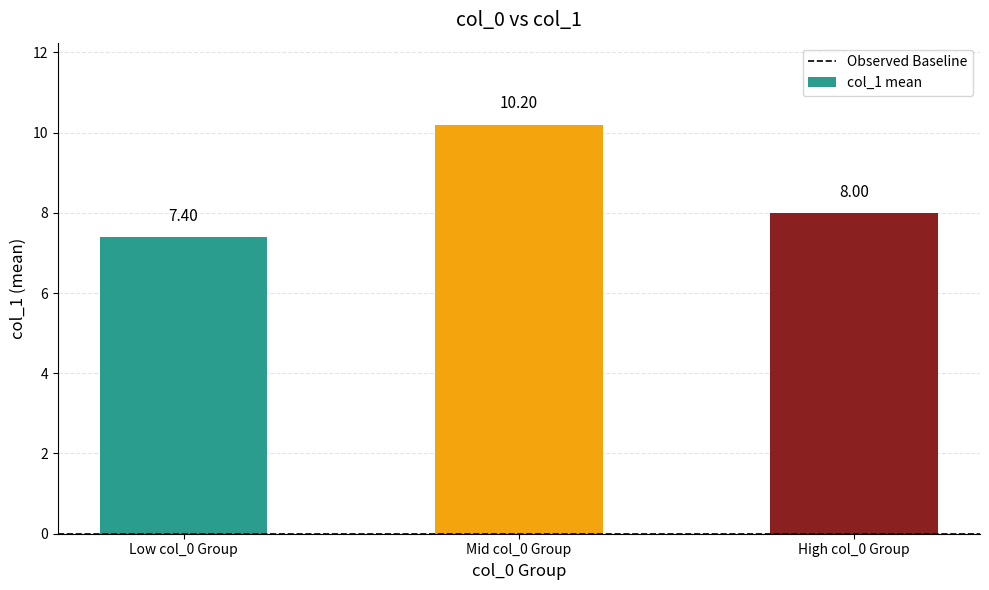

What is the ratio of the value at Low col_0 Group to the value at High col_0 Group?

0.9